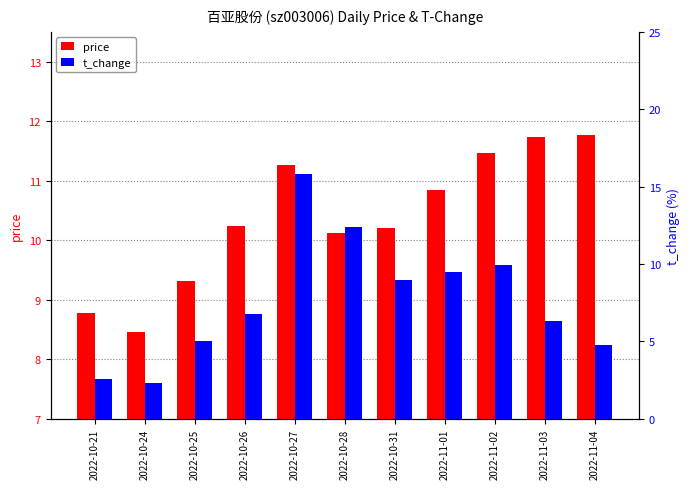

What is the difference between the maximum and minimum values in the t_change series?

13.5